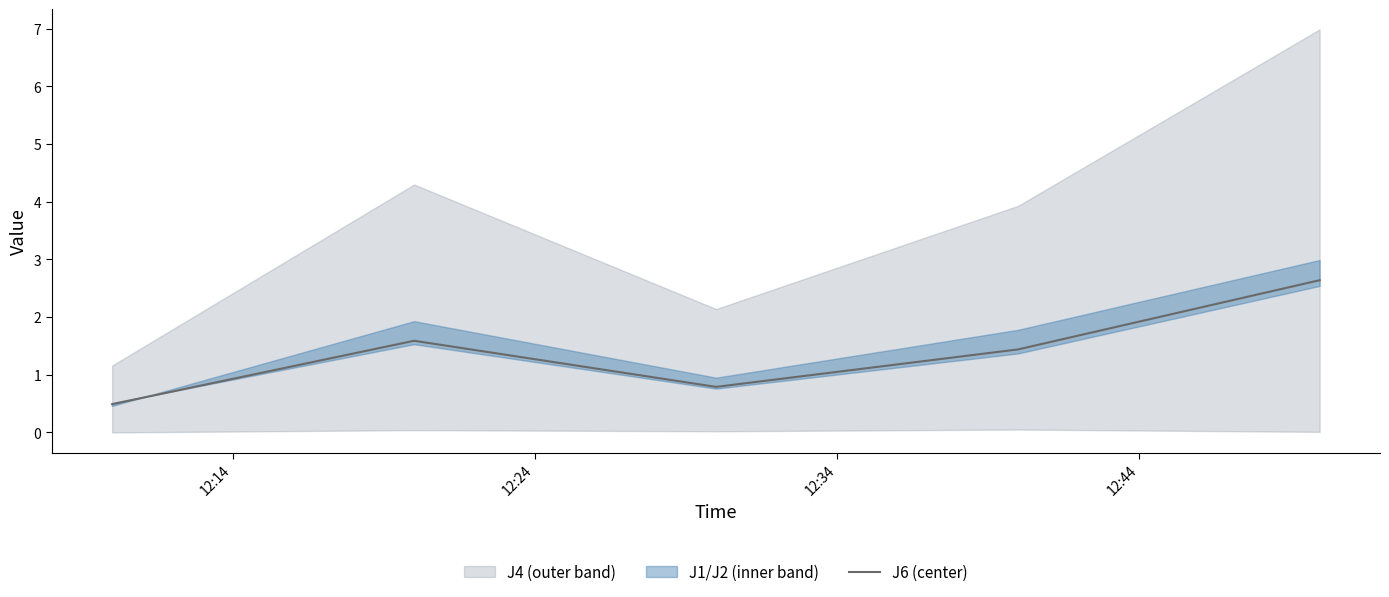

At which label is the value closest to 1?

12:34